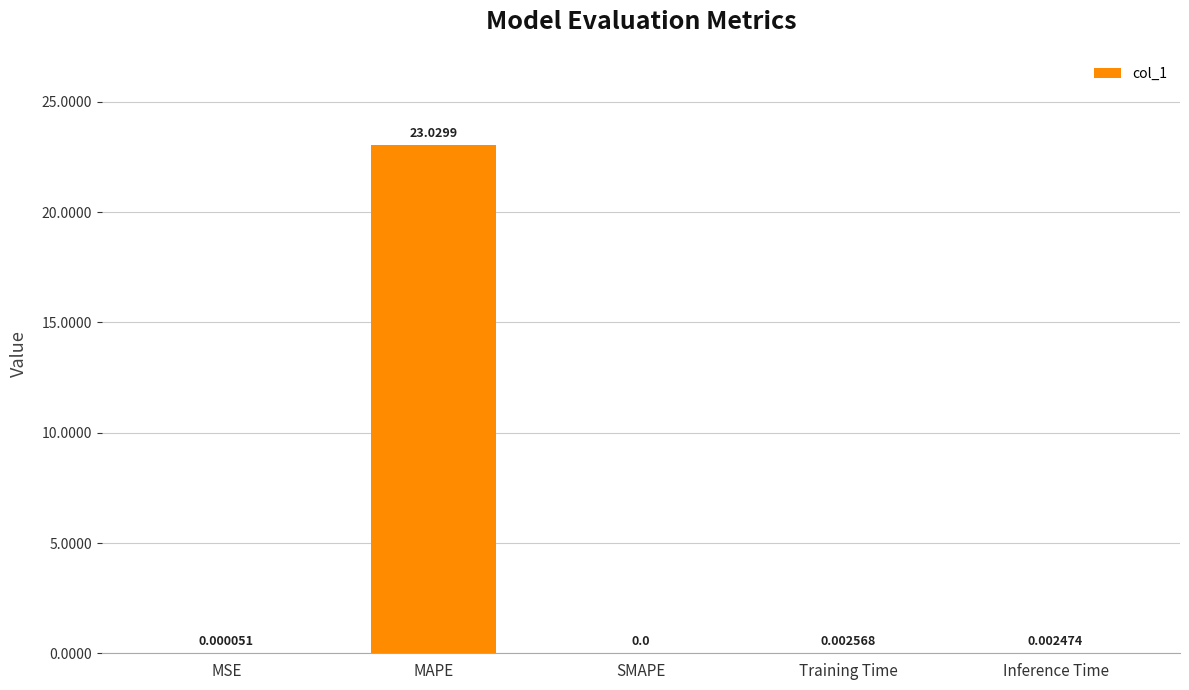

What is the change in value from MAPE to Training Time?

-23.0